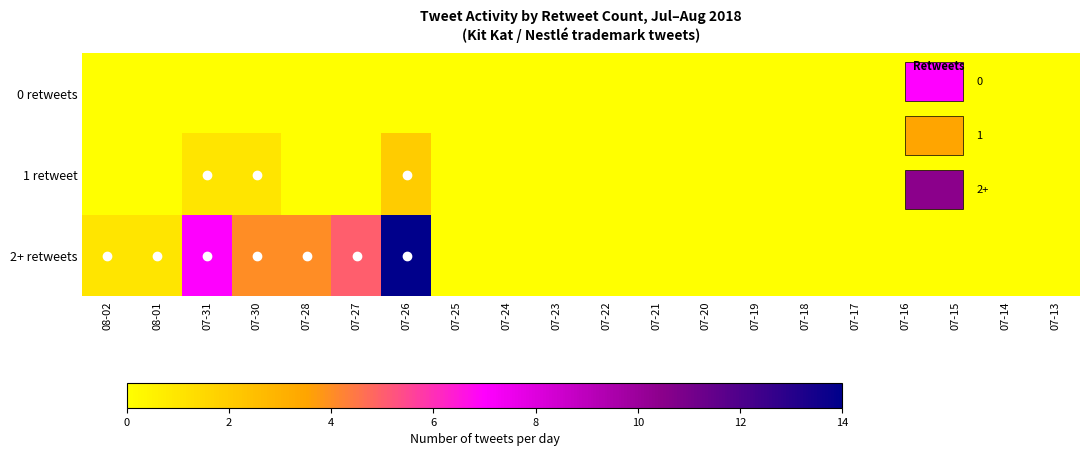

Between 07-13 and 07-26, which is larger?

07-13